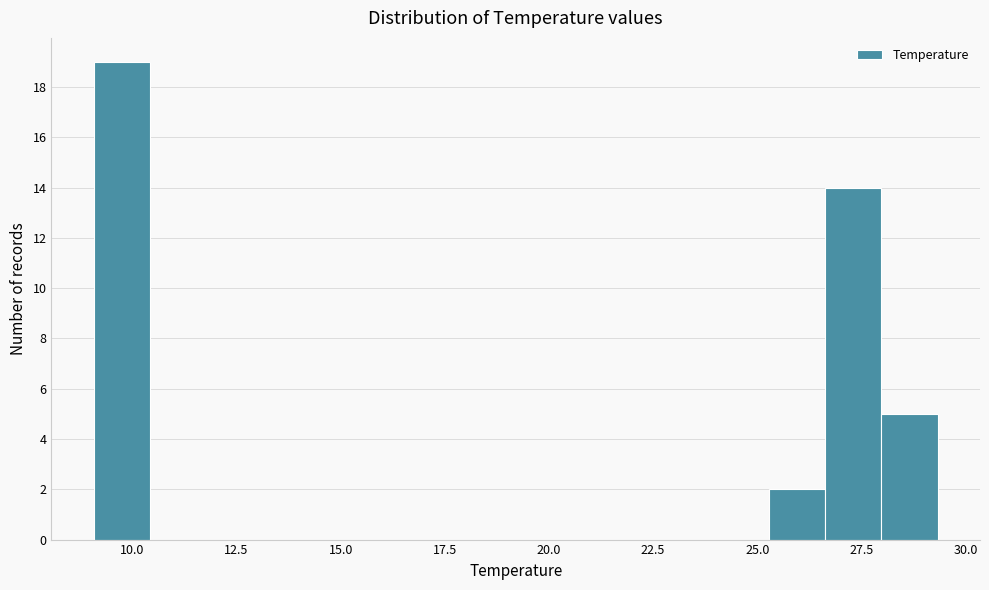

Read against the x-axis, roughly where is the centre of the tallest bar?

9.5